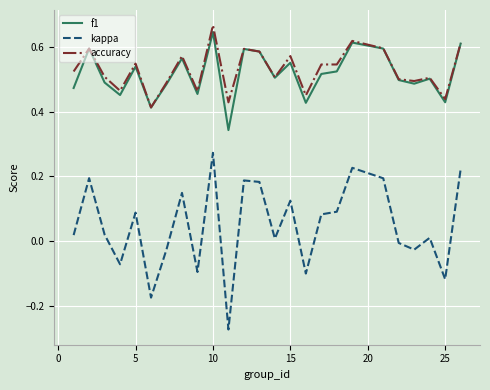

What are all the series names shown in the legend?

f1, kappa, accuracy